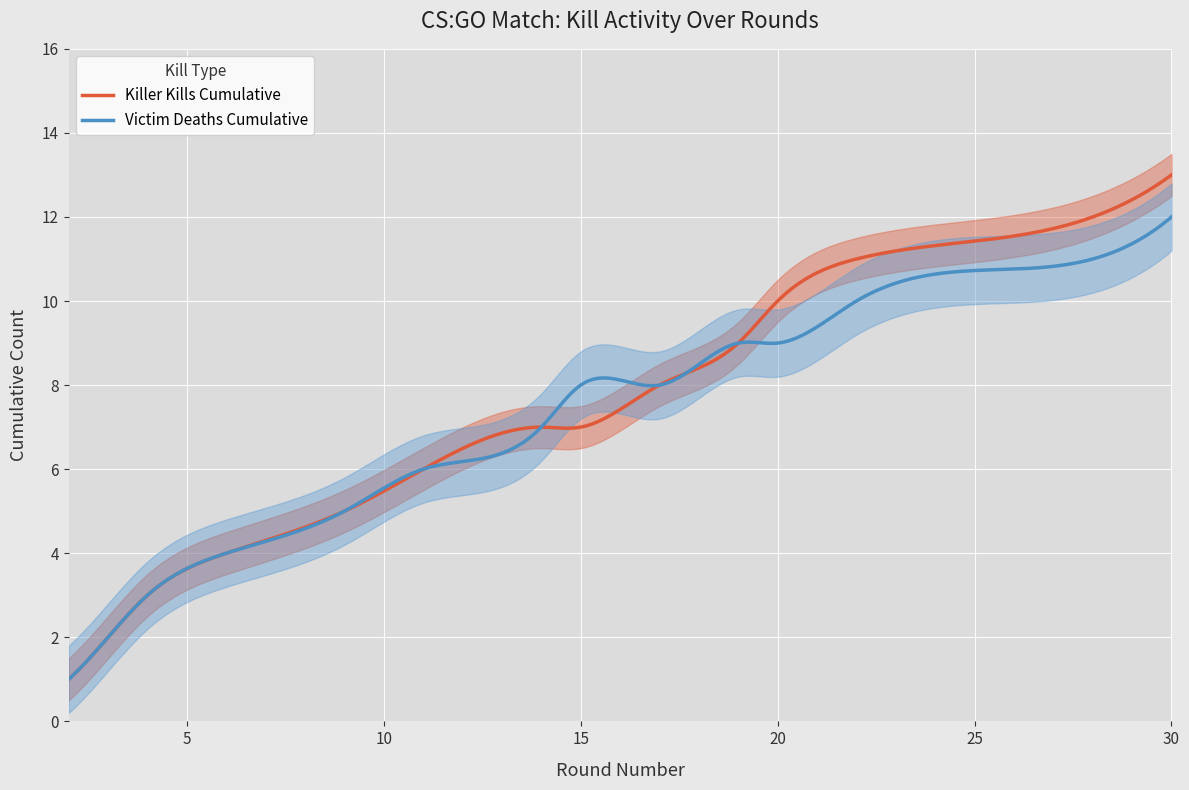

True or false: Victim Deaths Cumulative has more than 1 interior local peaks.

True